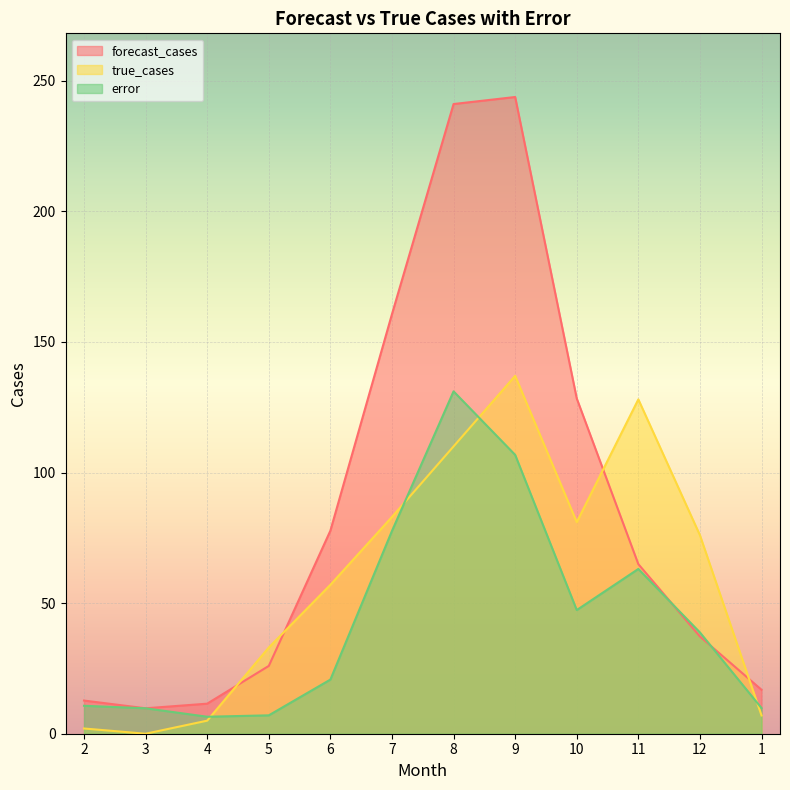

What is the sum of the error values at 10 and 3?

57.1